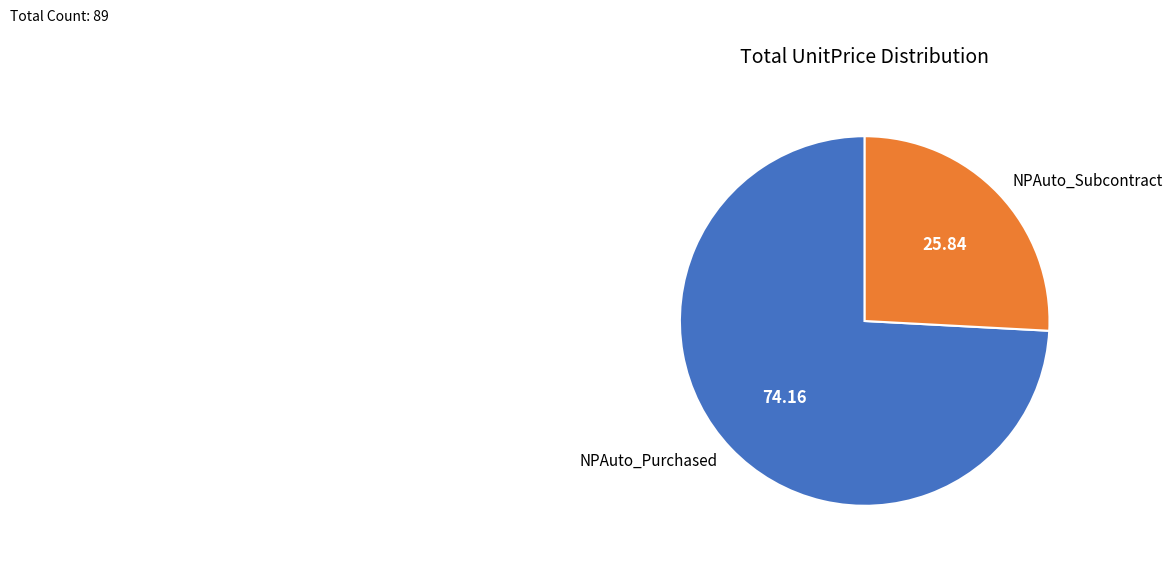

What is the smallest slice in the pie chart?

NPAuto_Subcontract